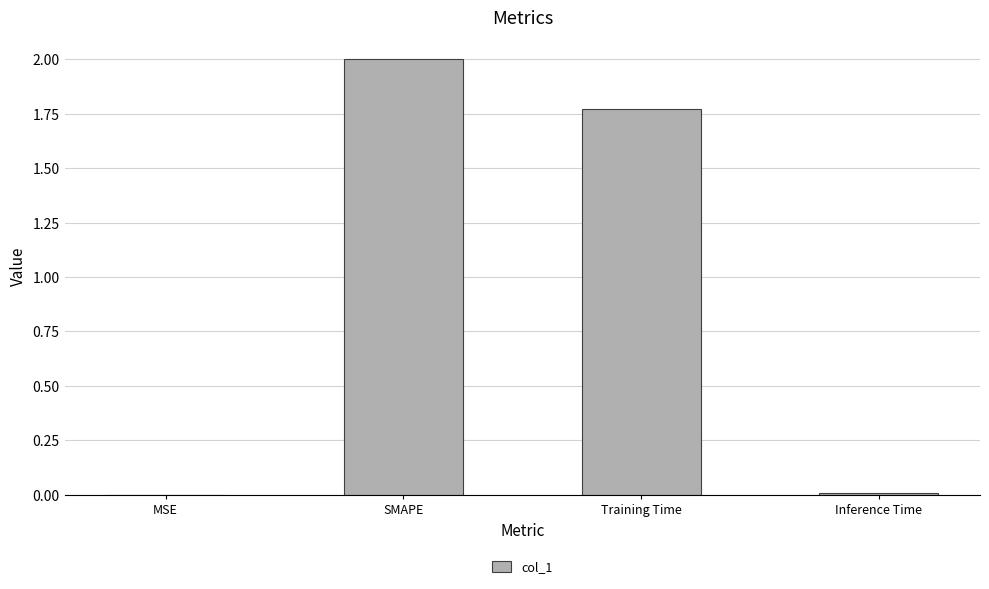

What is the change in value from SMAPE to Inference Time?

-2.0